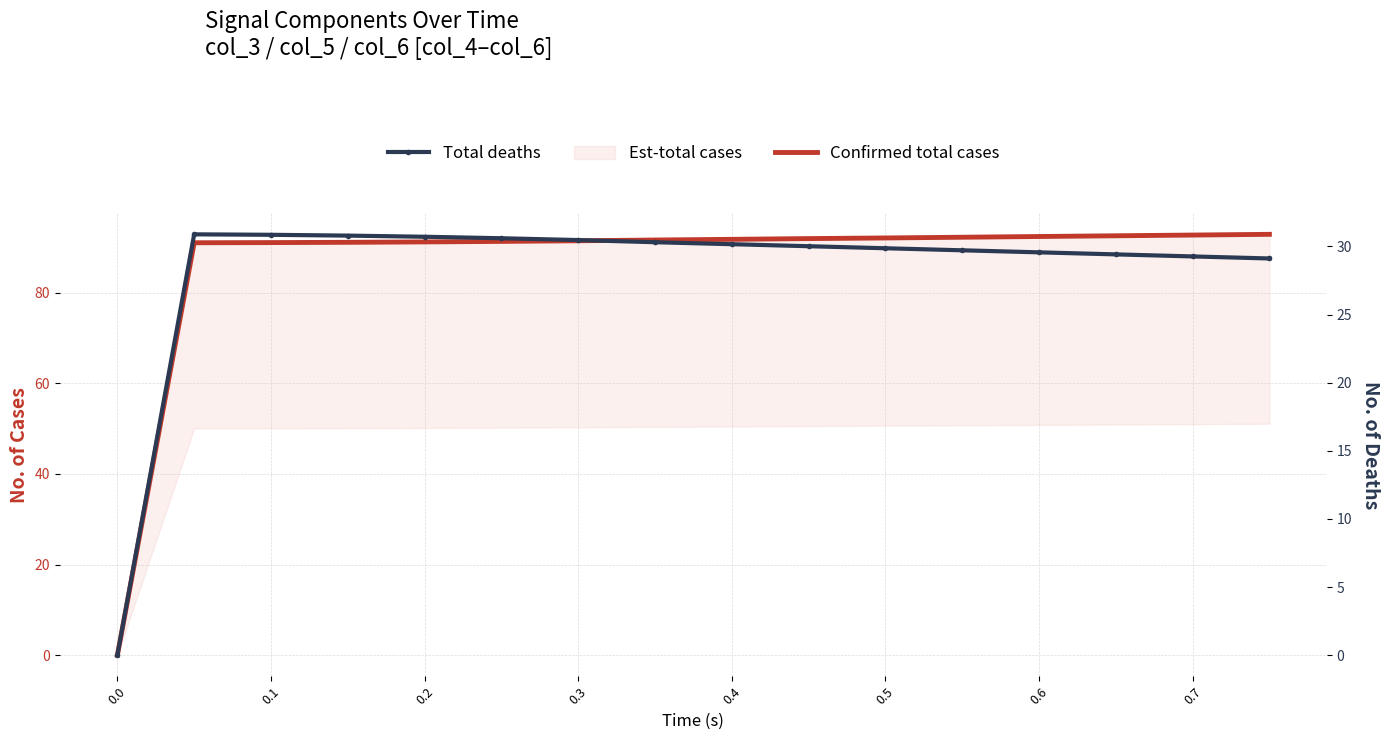

The value of Total deaths at 0.2 is 46.1. True or false?

False